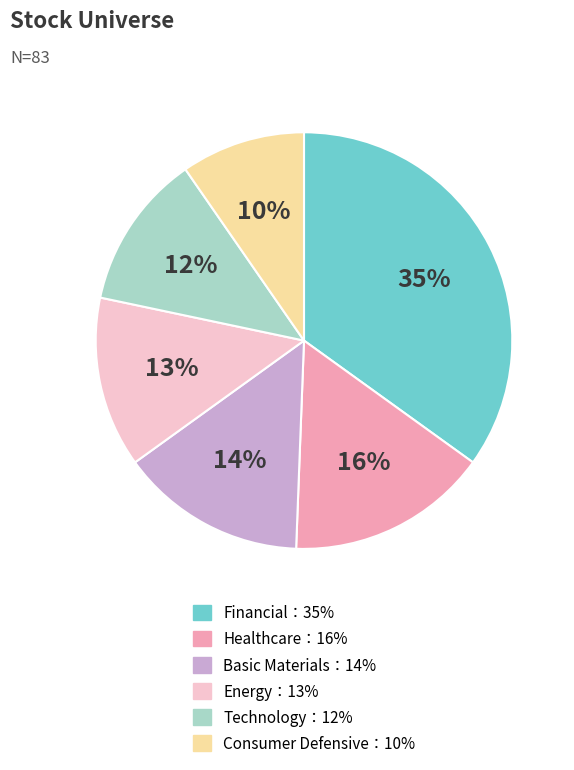

To the nearest percent, what is the difference between the largest and smallest slice percentages?

25%